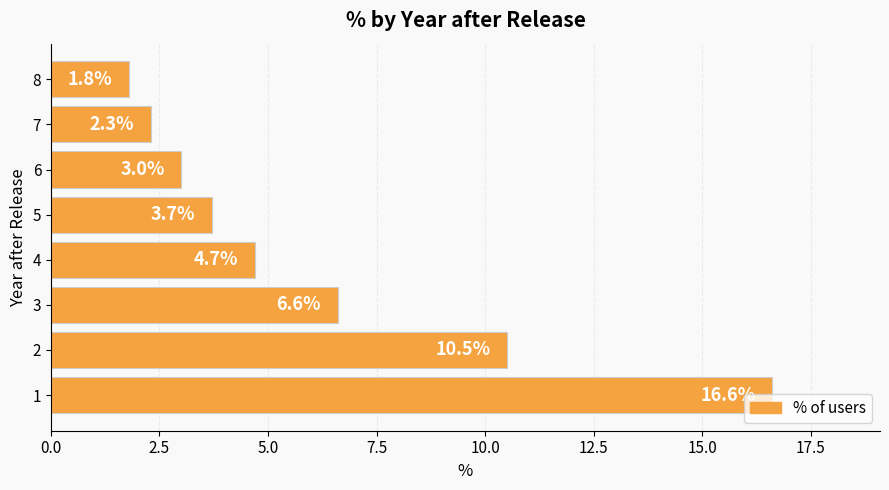

What is the difference between the maximum and second lowest values?

14.3